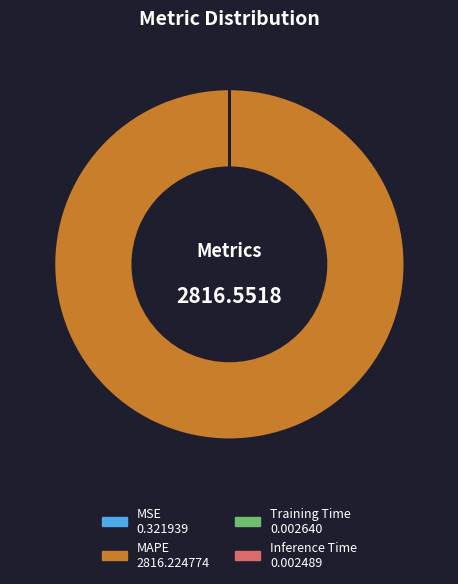

Is there a majority slice in this chart?

Yes